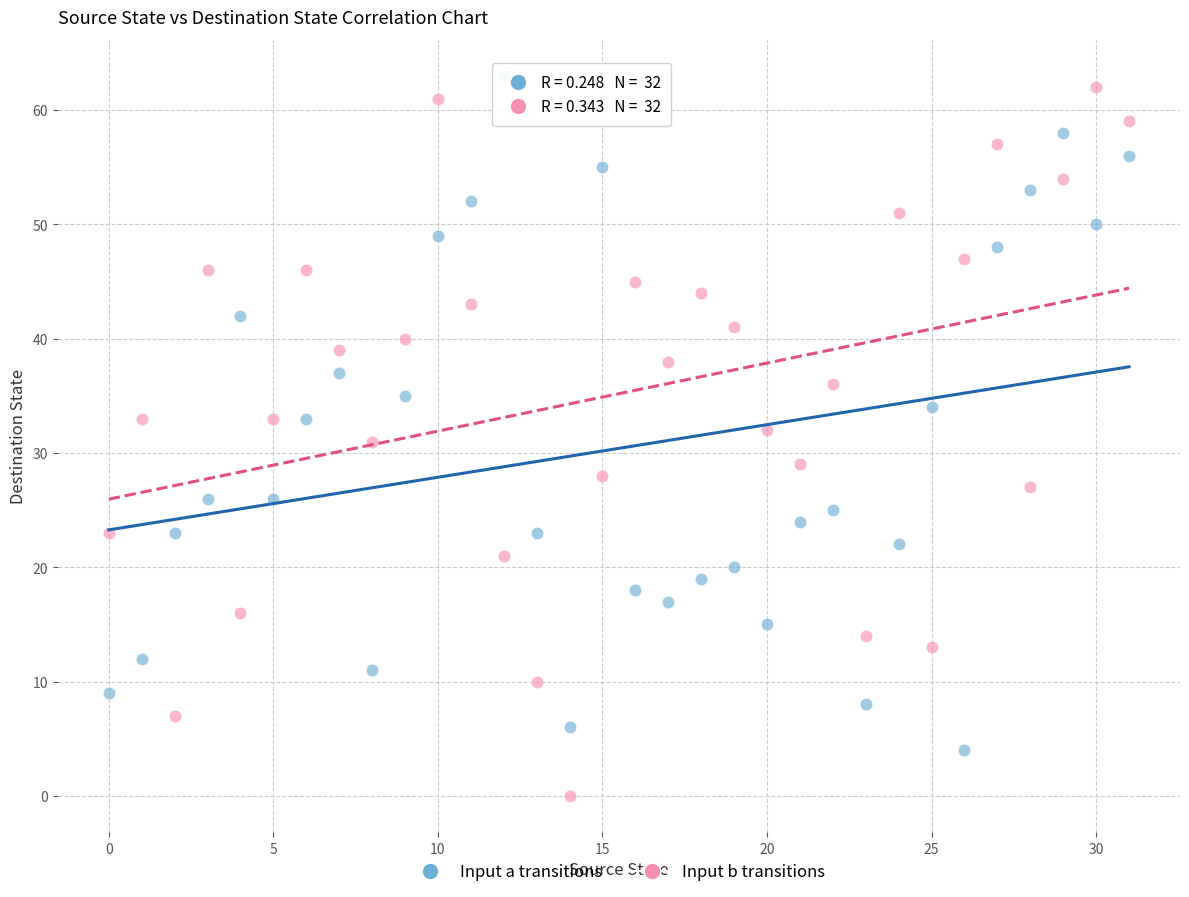

Across all data points, what is the range of Y values (max minus min)?

63